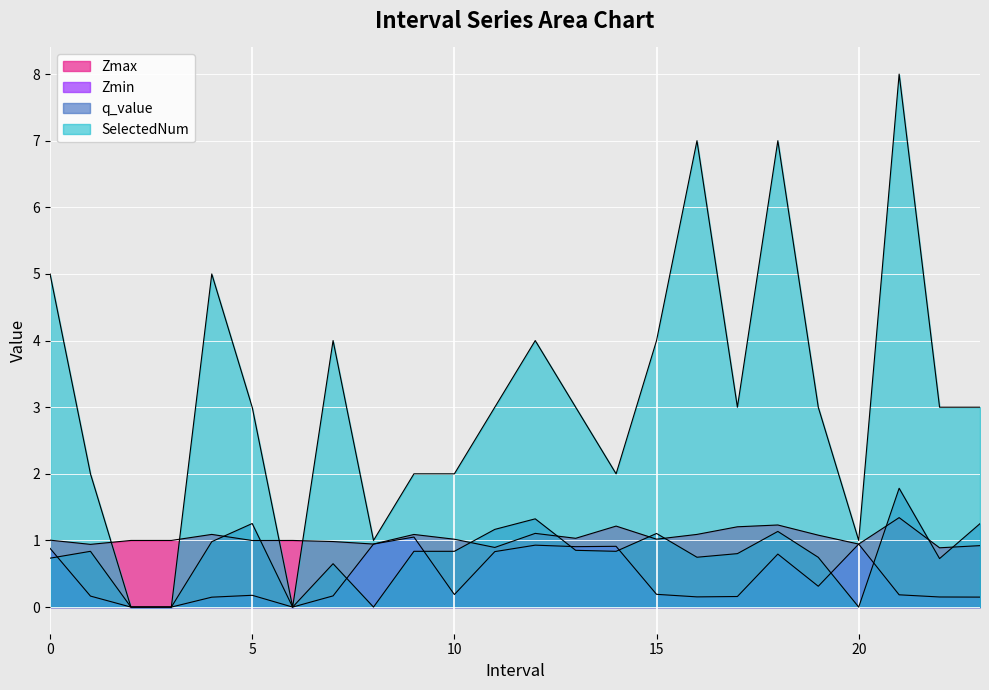

True or false: SelectedNum and Zmin intersect in this chart.

False